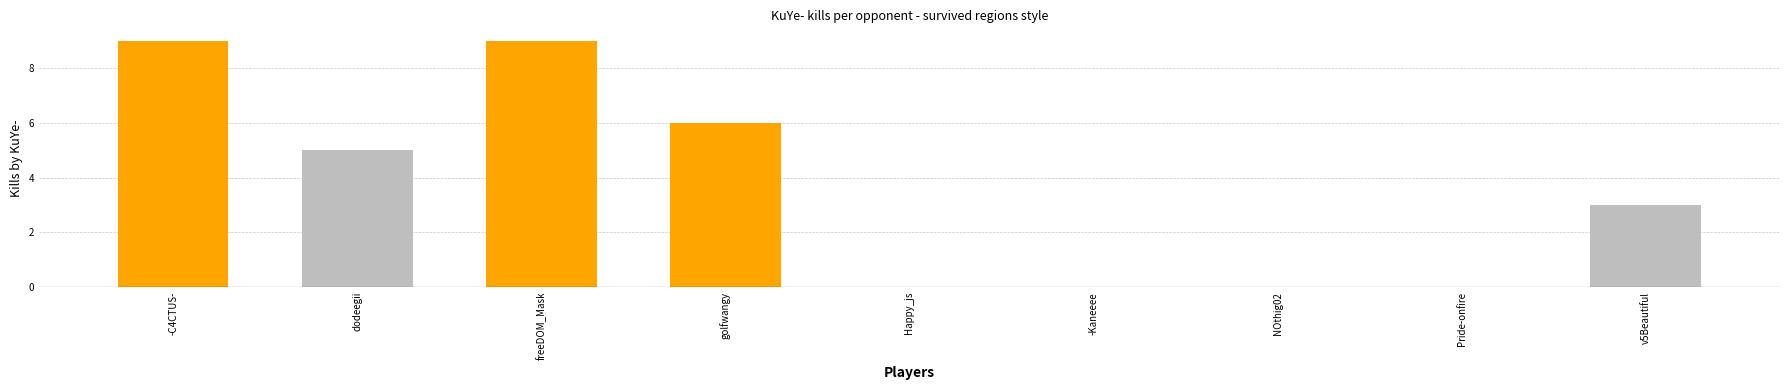

Is it true that golfwangy equals 6 at v5Beautiful?

True